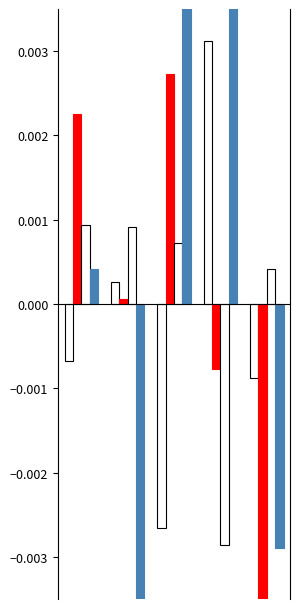

How many series are shown in this chart?

4